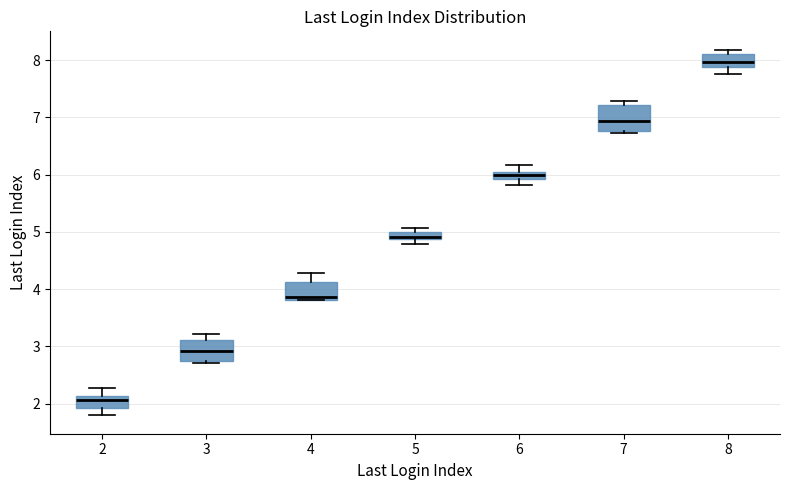

Where is the upper edge of the box at x = 4 on the y-axis? The values are not printed on the chart, so give them approximately, as read against the axis.

4.1